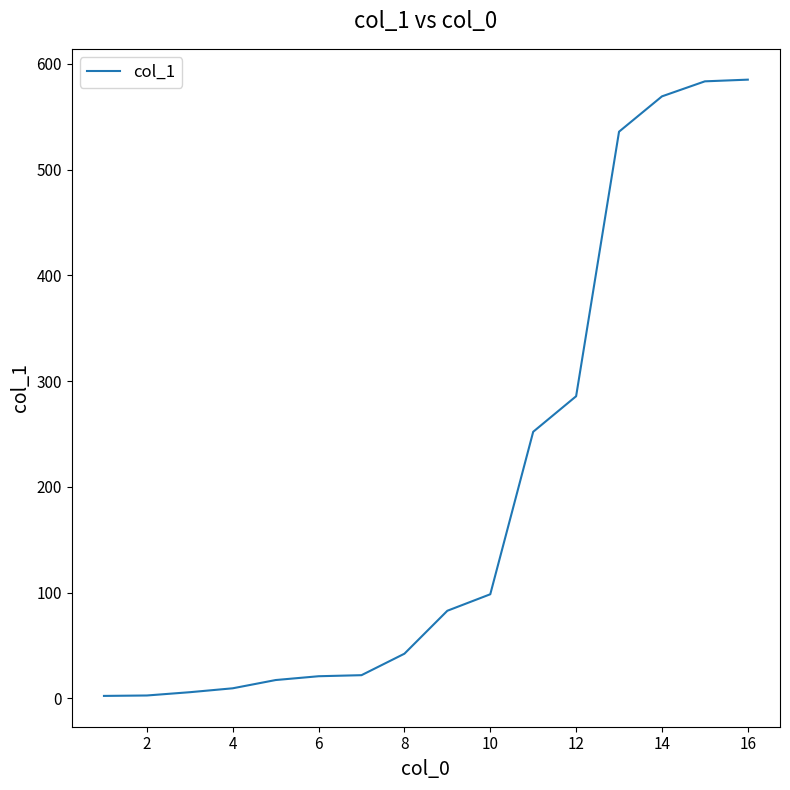

What is the difference between the maximum and minimum values?

582.6